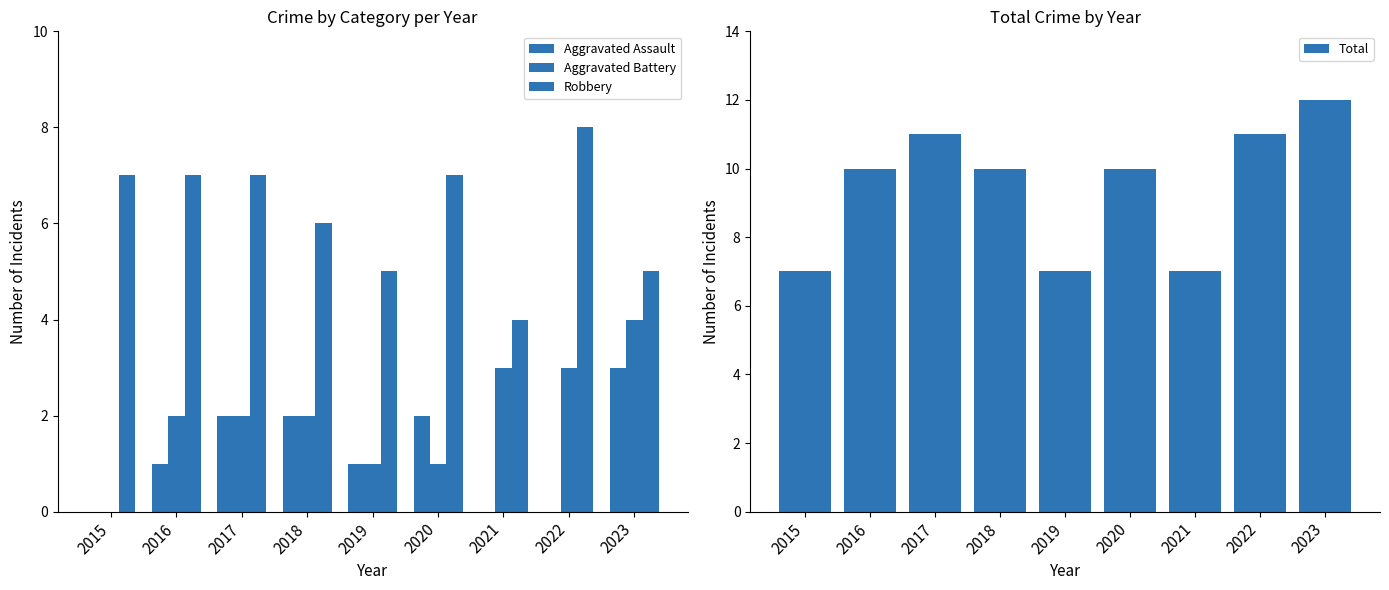

Read the Total value at 2018.

10